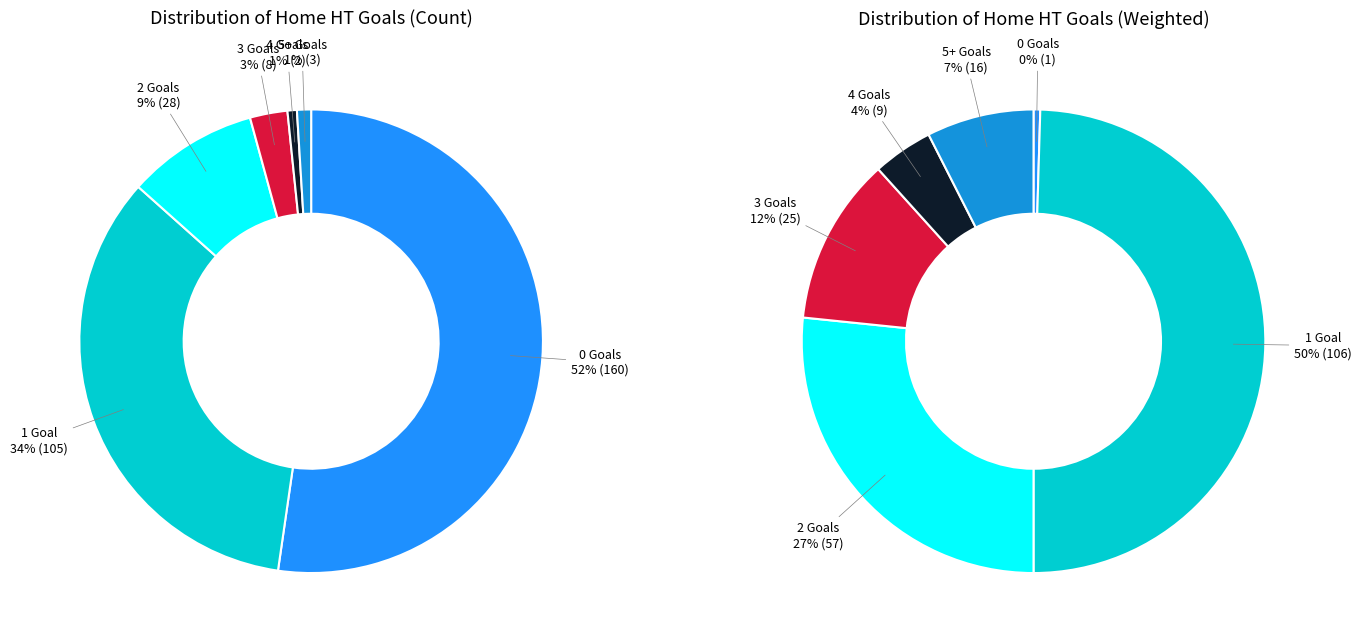

The 3 slice represents 16% of the pie. True or false?

False